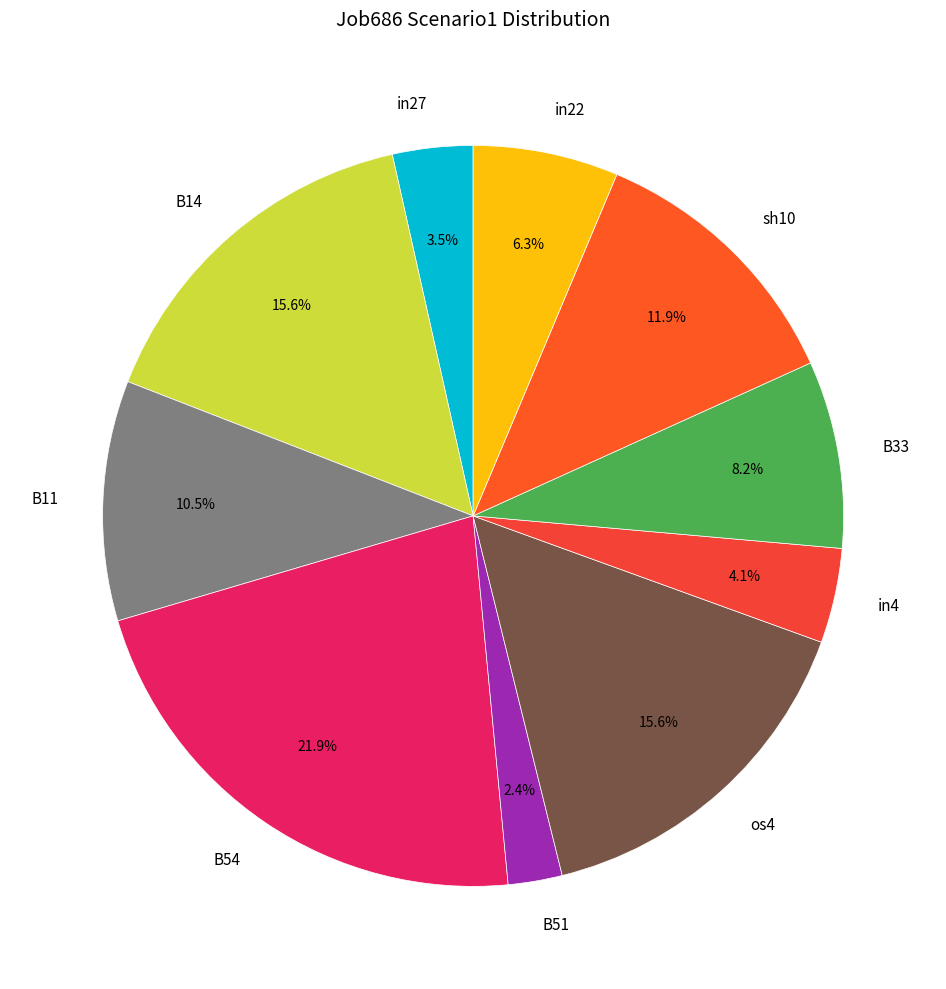

Between B51 and B11, which is larger?

B11